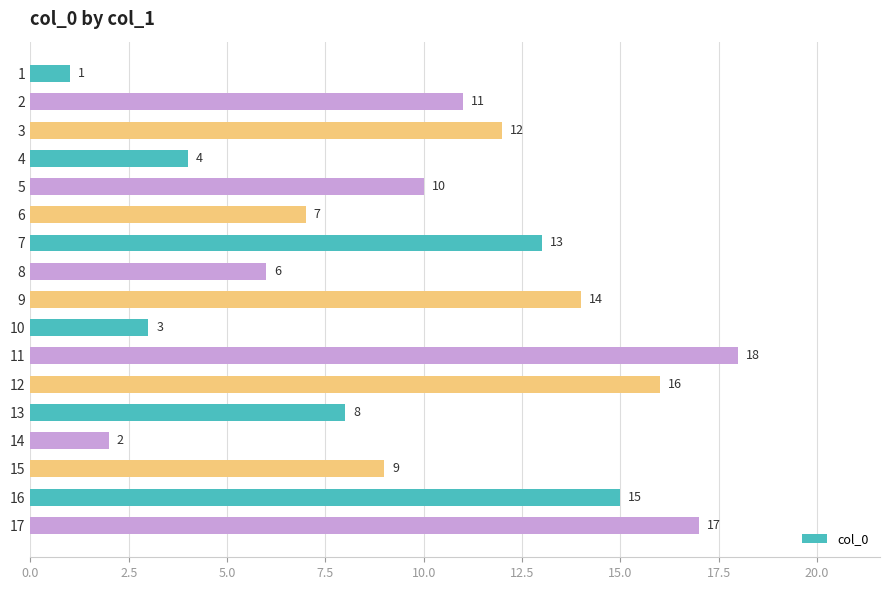

True or false: the data shows 21 at 9.

False